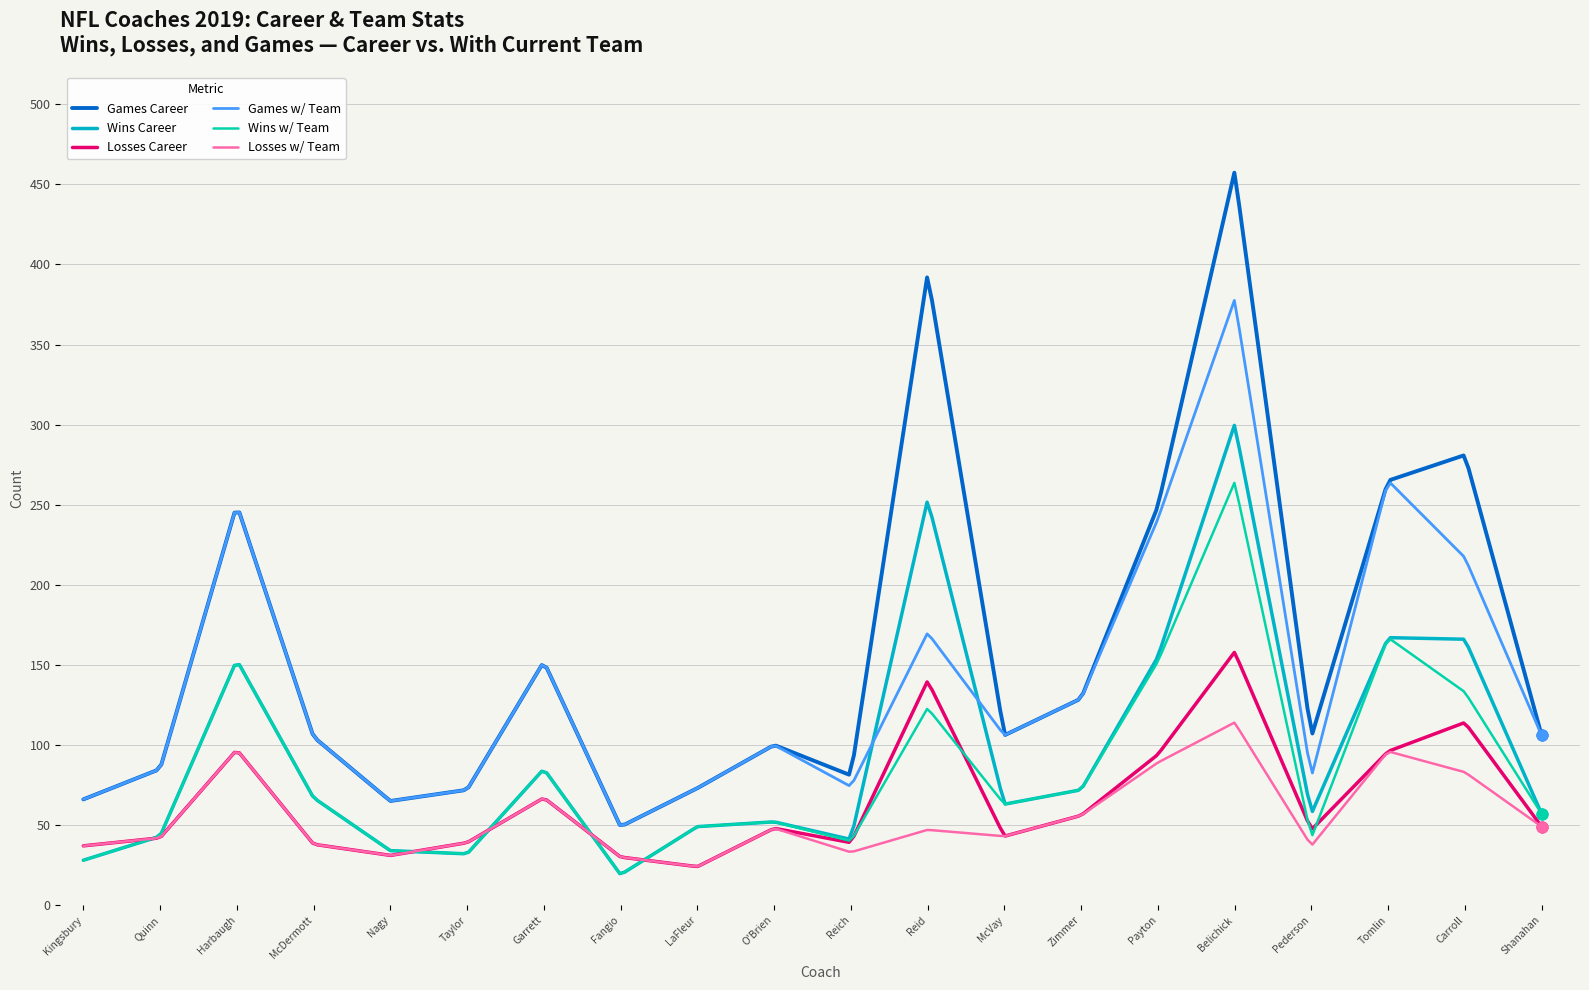

Which series has the largest total across all categories?

Games Career